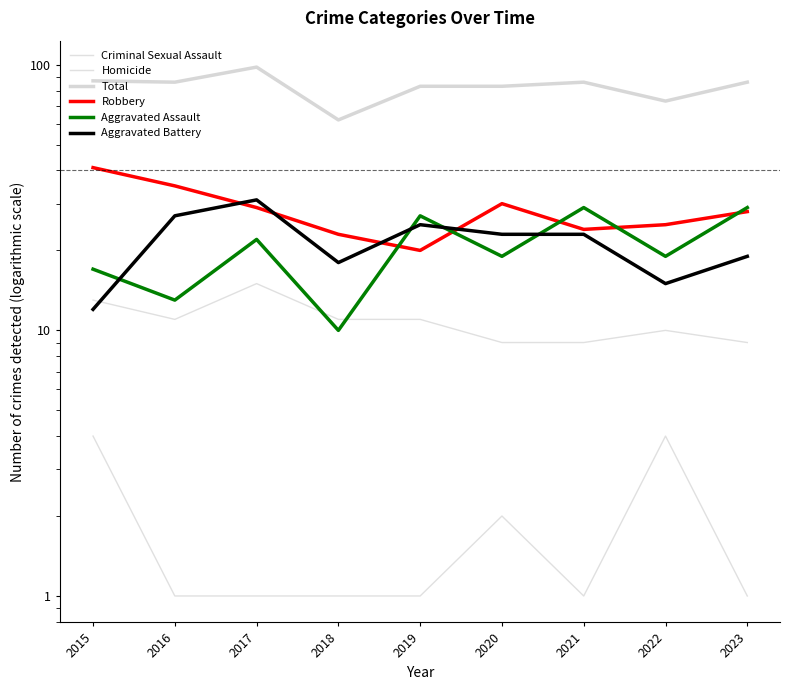

Rank the categories by Aggravated Battery value from highest to lowest.

2017, 2016, 2019, 2020, 2021, 2023, 2018, 2022, 2015